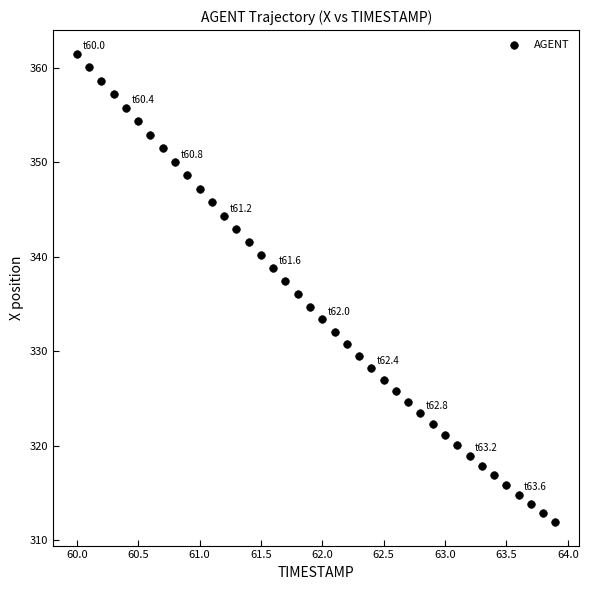

What is the range of Y values (max minus min)?

49.6